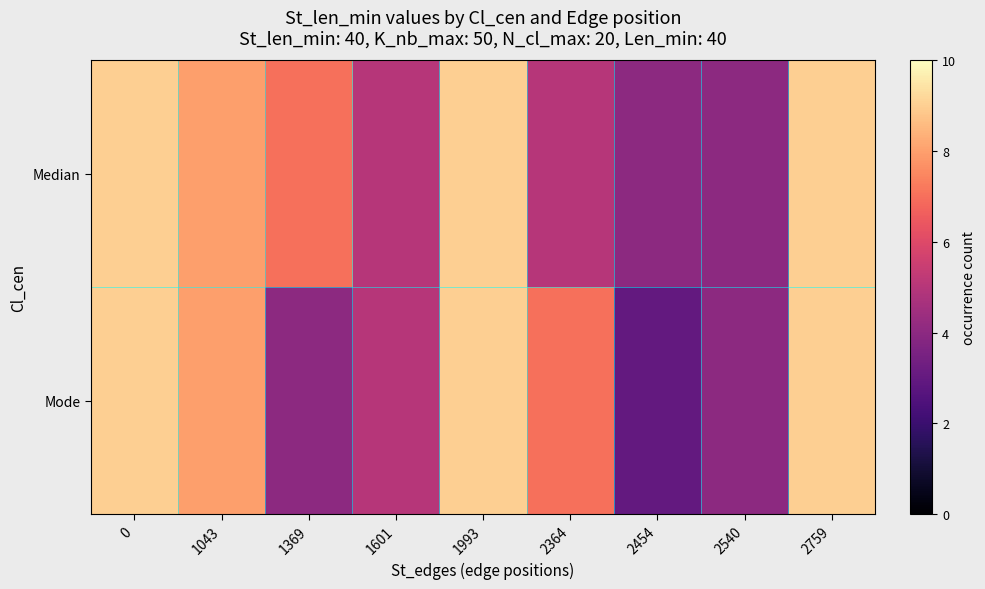

Between 1369 and 1993, which is larger?

1993